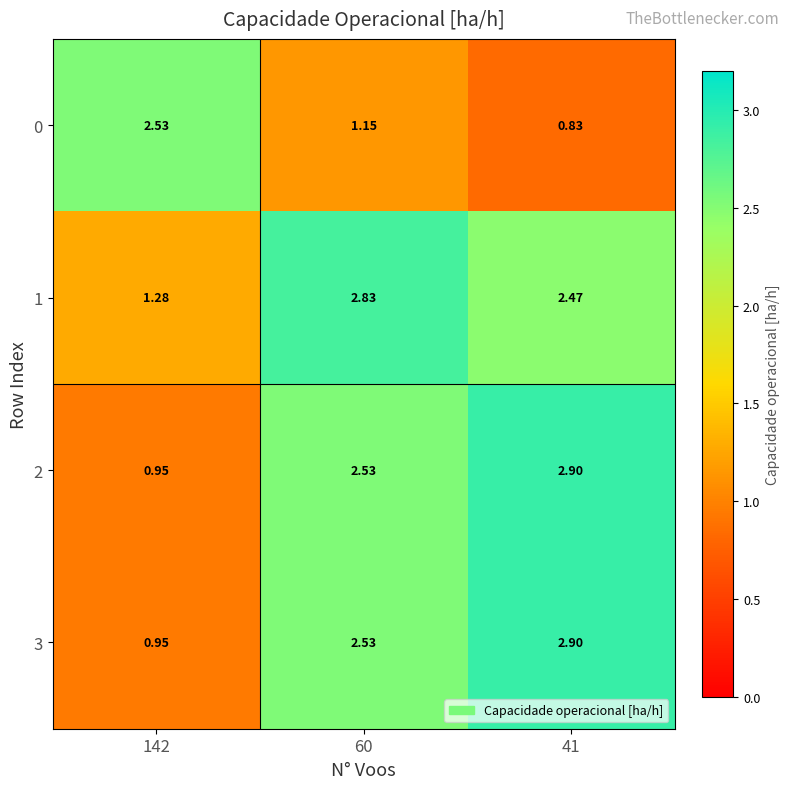

Is the value of 3 at 142 greater than the value of 1 at 60?

No